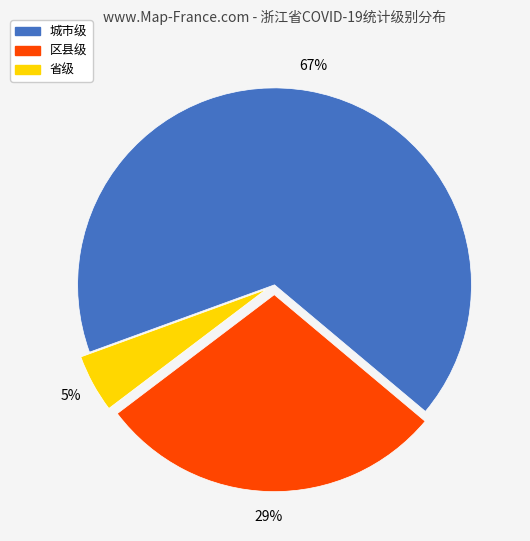

Count the number of slices in the pie.

3